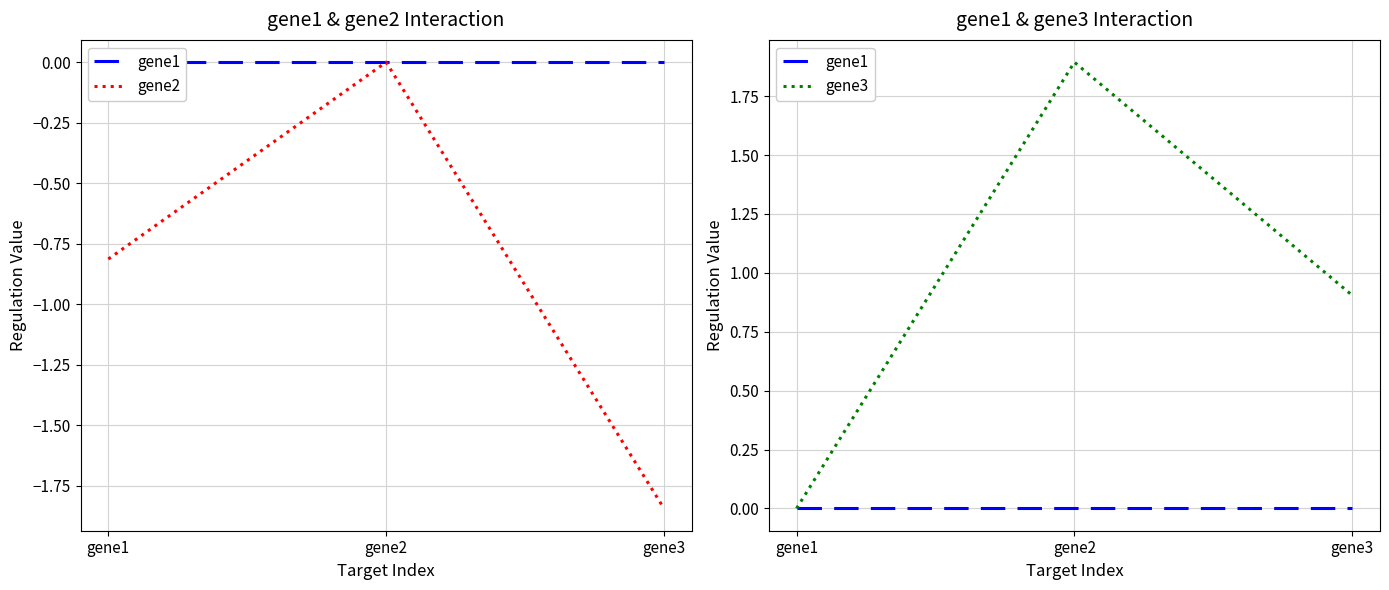

Count the gene2 values in the range -1 to 0.

2